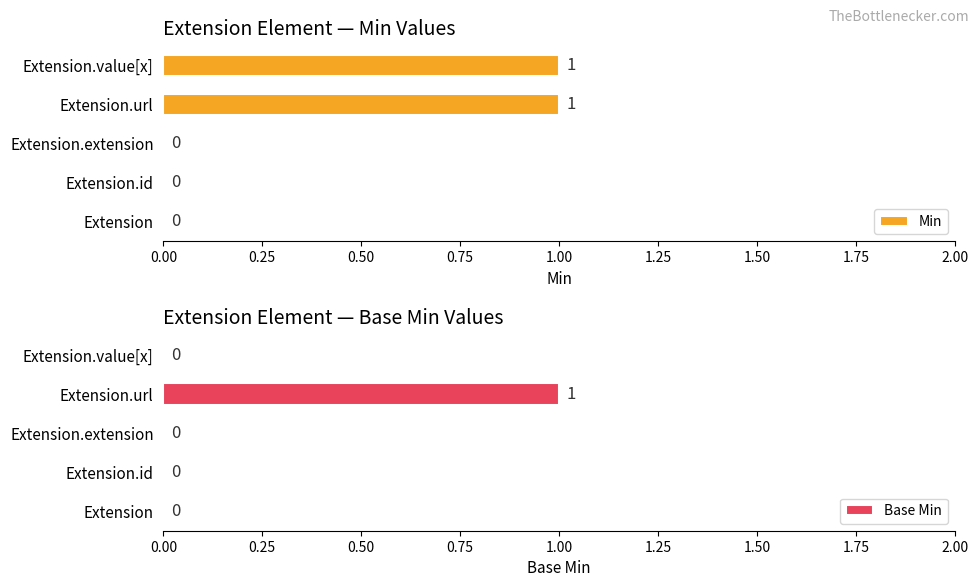

The value of Base Min at Extension.id is 0. True or false?

True